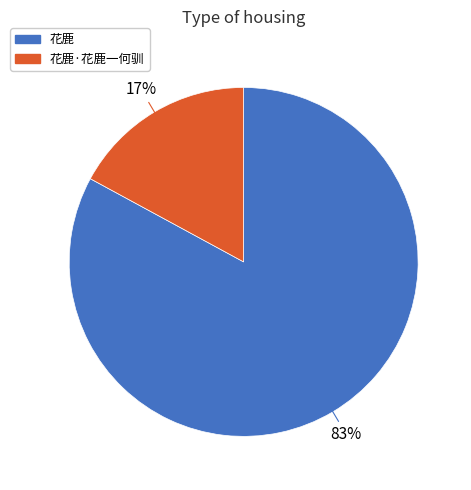

Is there a majority slice in this chart?

Yes